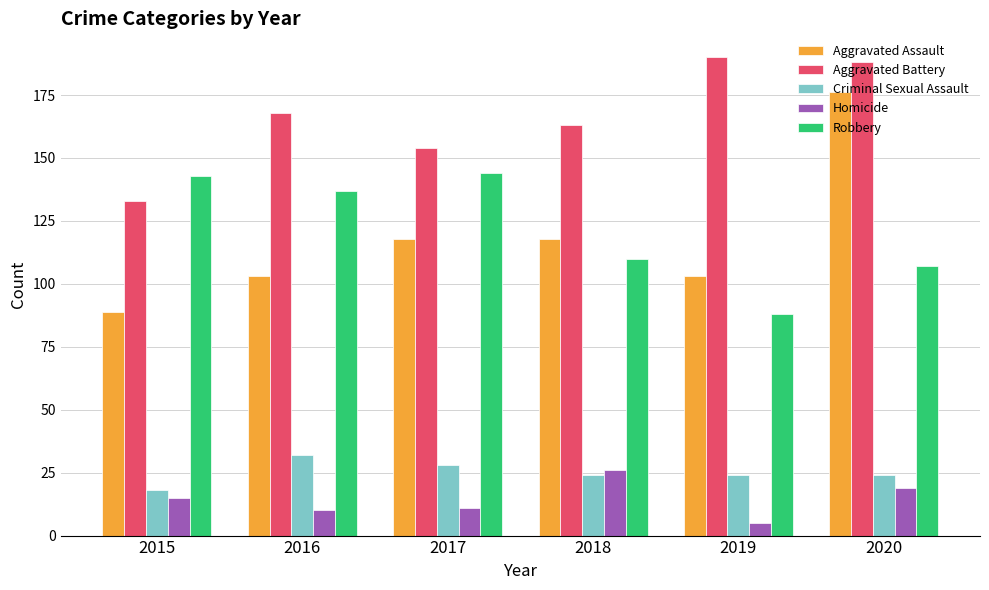

What is the value of the Aggravated Battery bar at the 2nd from the left?

168